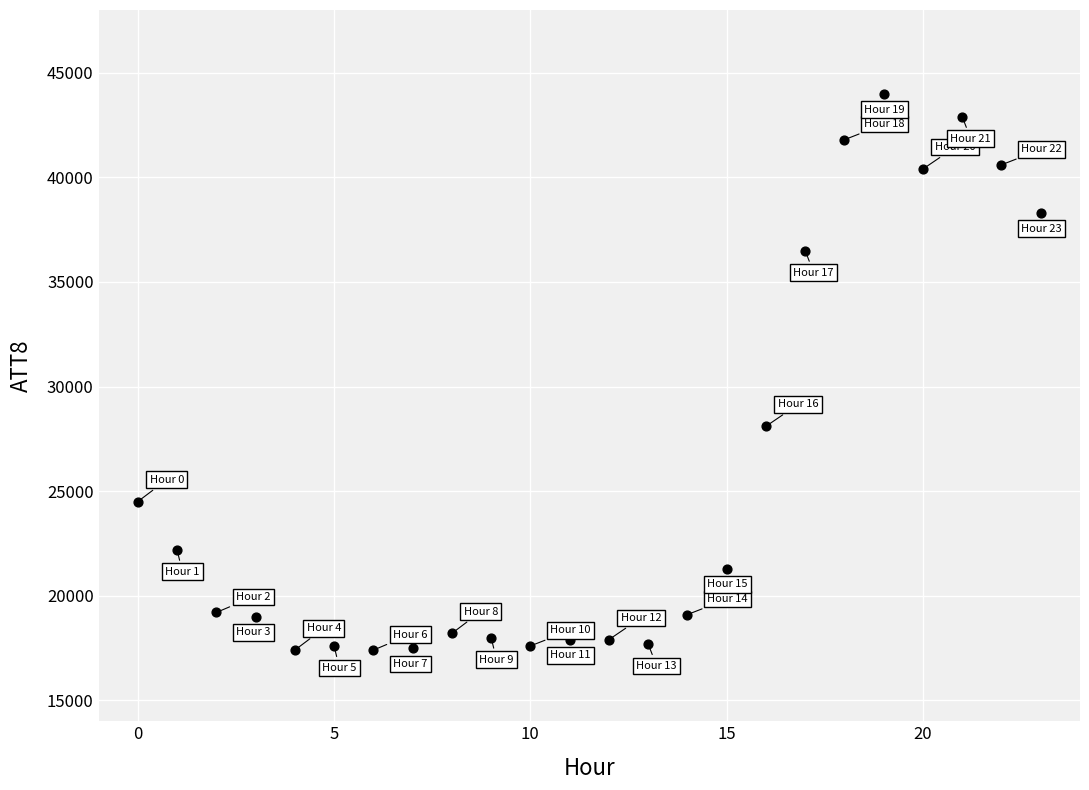

What Y value in the scatter plot is closest to 30700?

28100